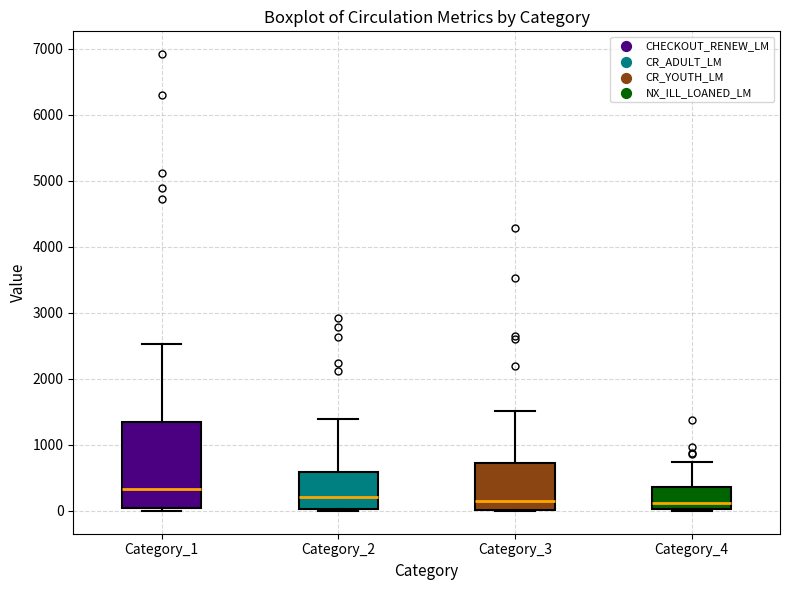

Comparing the boxes themselves (not the whiskers), which one is the tallest?

Category_1